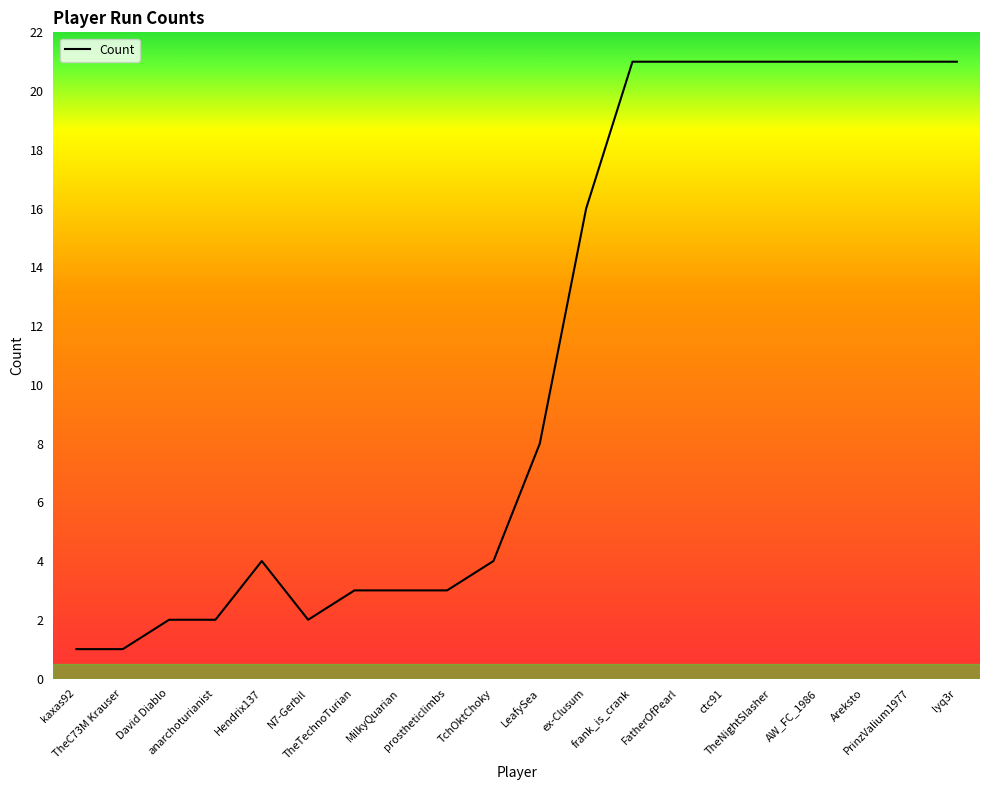

What is the sum of all values?

217